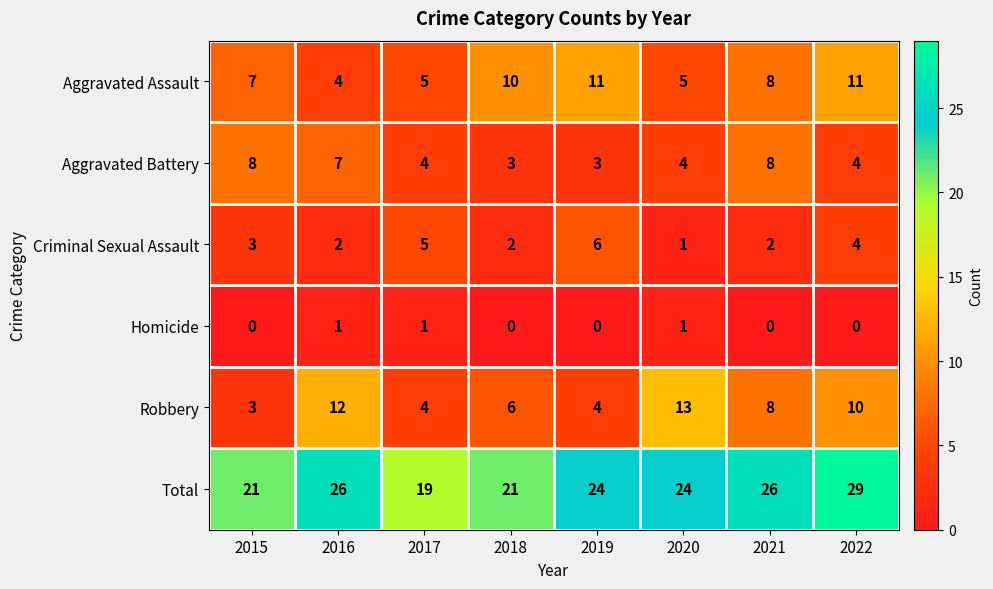

The value of Aggravated Assault at 2016 is 4. True or false?

True